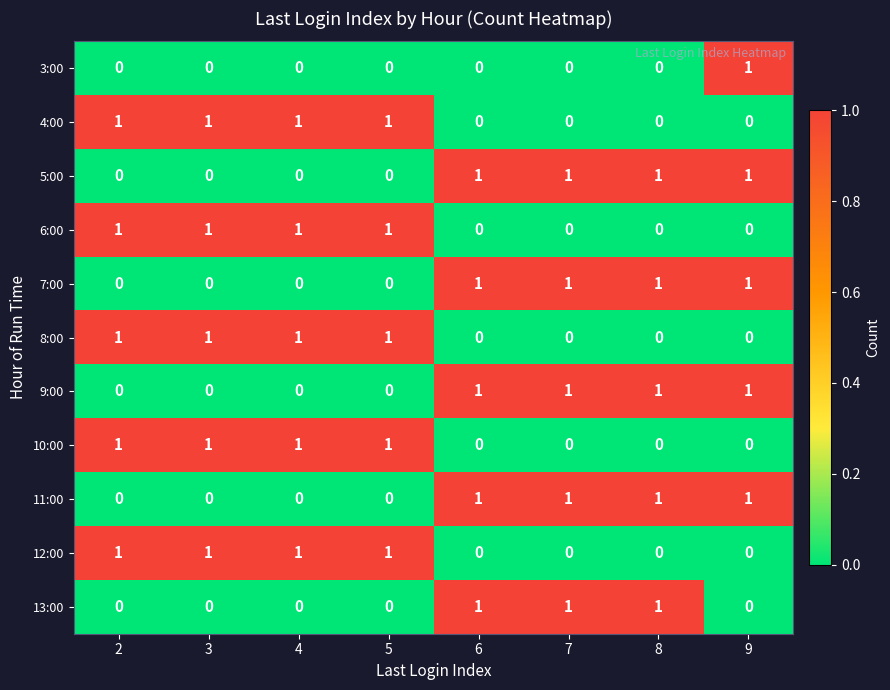

The 5:00 series shows 1 at 6. True or false?

True